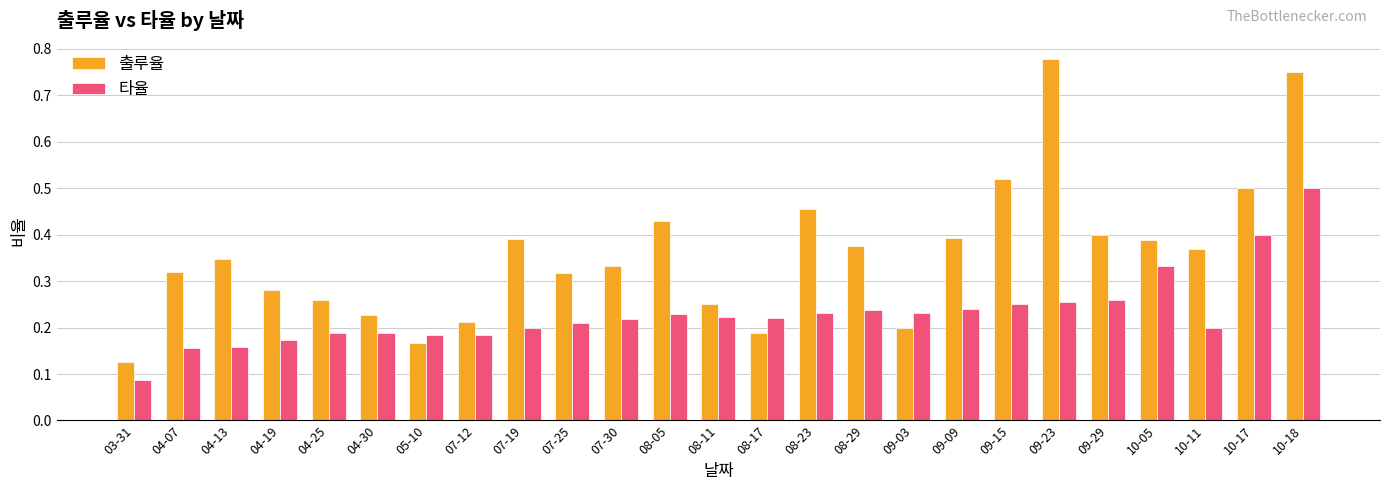

How many categories are shown in the chart?

25